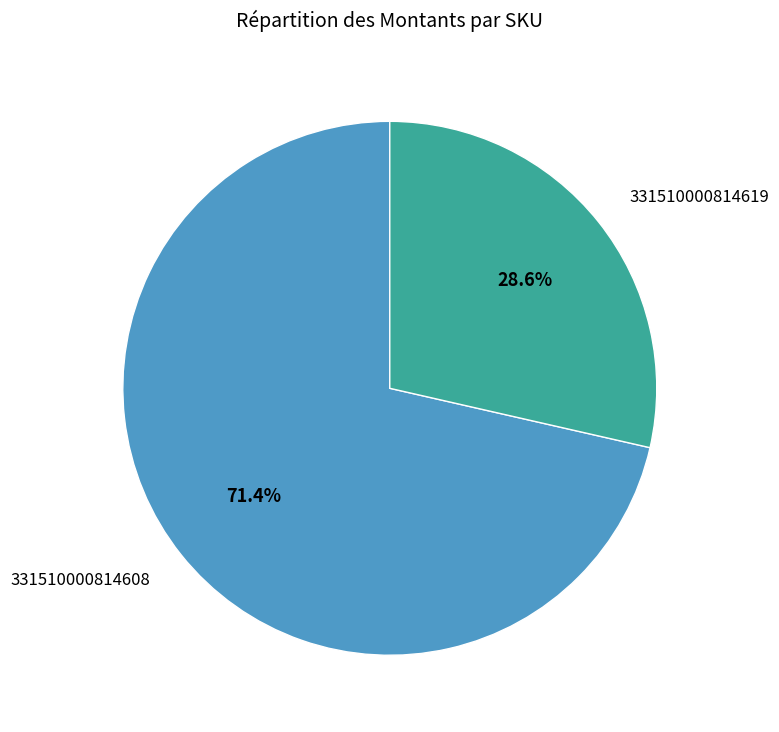

To the nearest percent, what is the combined percentage of 331510000814608 and 331510000814619?

100%